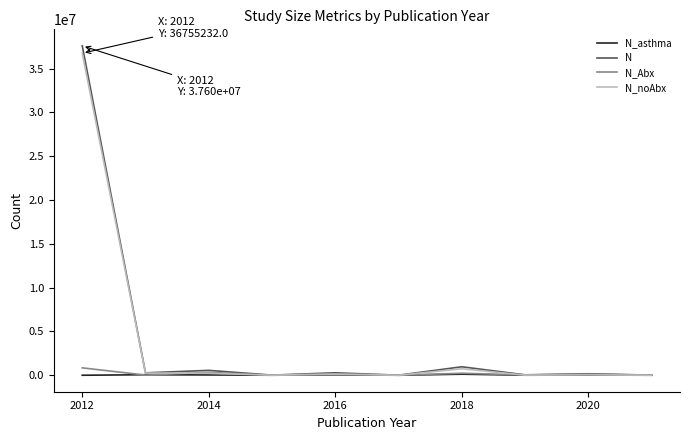

How many distinct data groups are displayed?

4